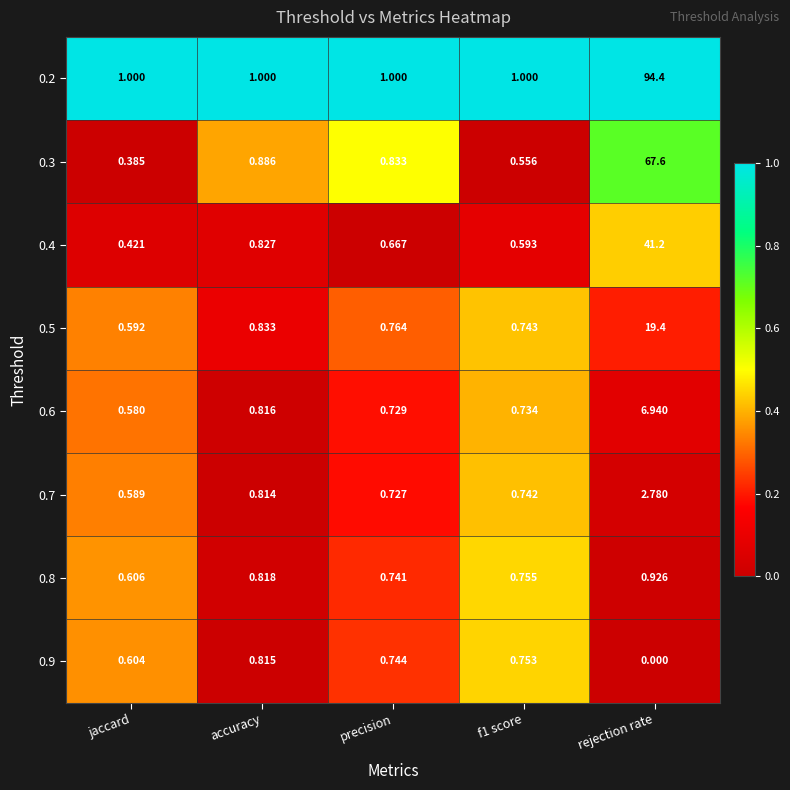

Which series has the largest range (max minus min)?

0.2